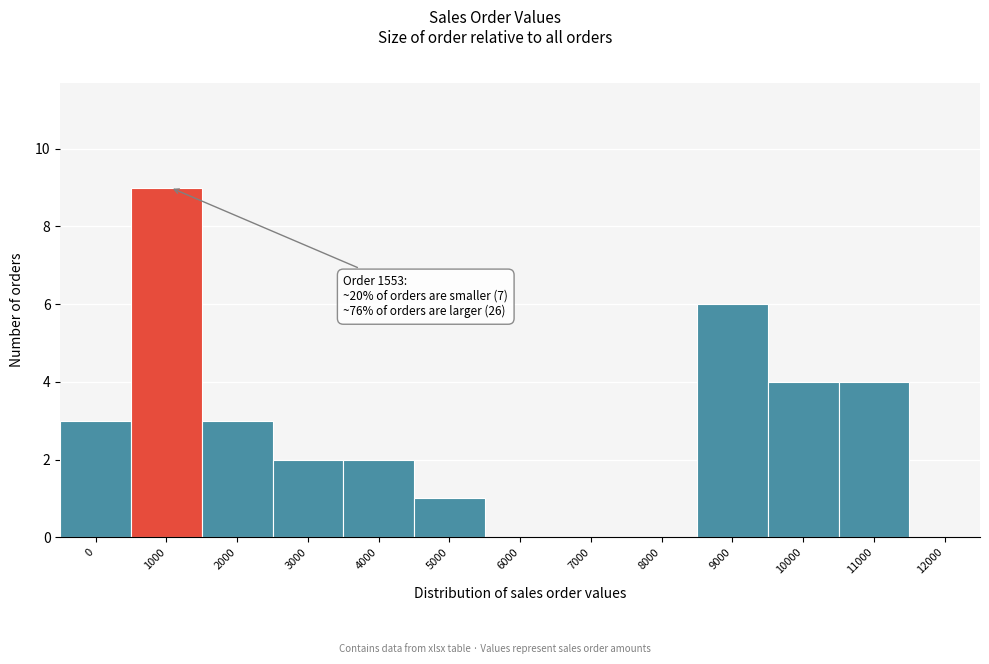

Reading left to right, list all the values displayed in this chart.

0=3	1000=9	2000=3	3000=2	4000=2	5000=1	6000=0	7000=0	8000=0	9000=6	10000=4	11000=4	12000=0